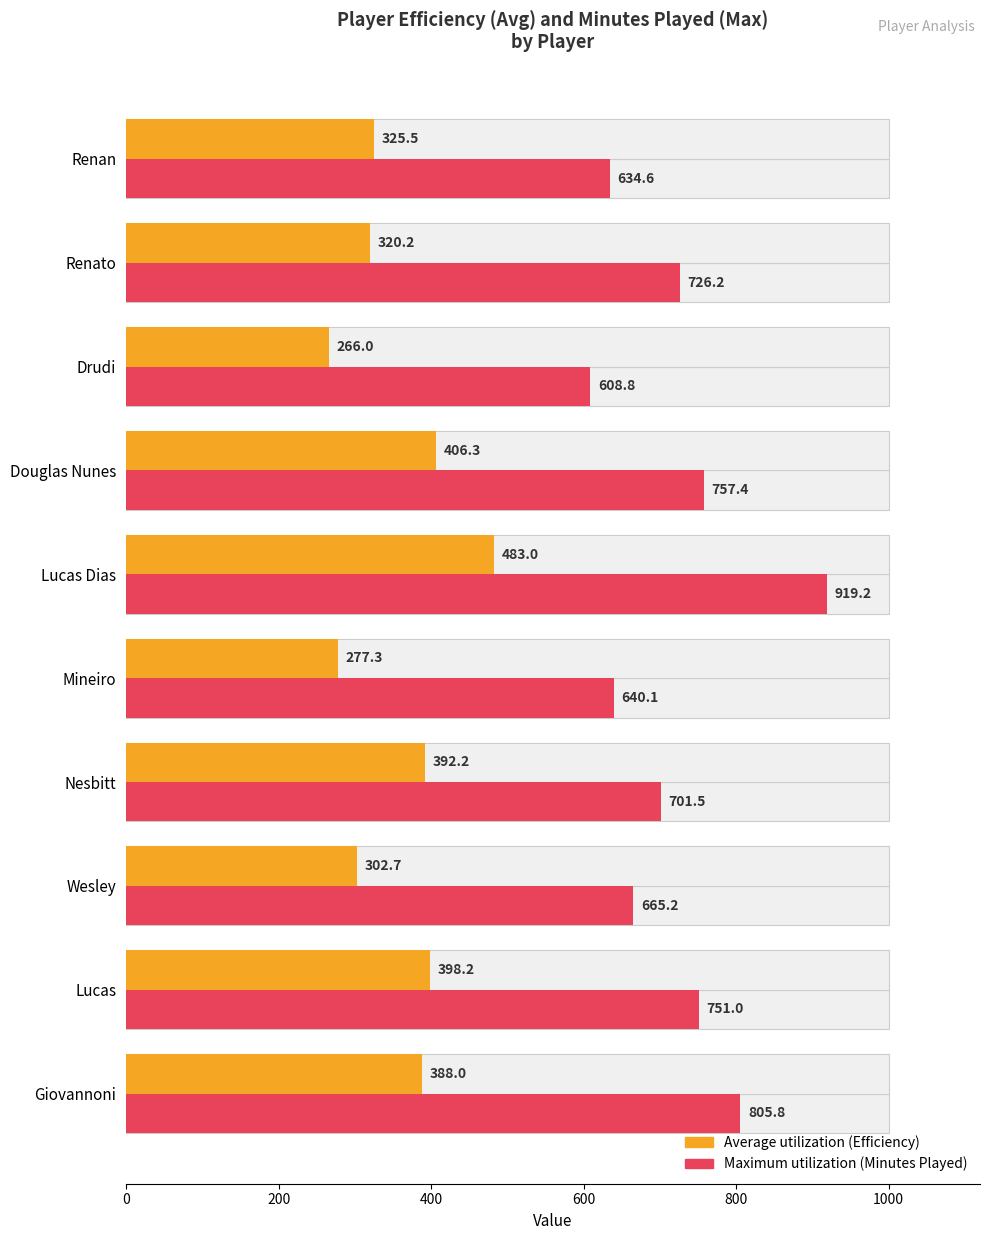

Reading left to right, extract all data points from this chart.

Average utilization: 388.0	398.2	302.7	392.2	277.3	483.0	406.3	266.0	320.2	325.5
Maximum utilization: 805.8	751.0	665.2	701.5	640.1	919.2	757.4	608.8	726.2	634.6